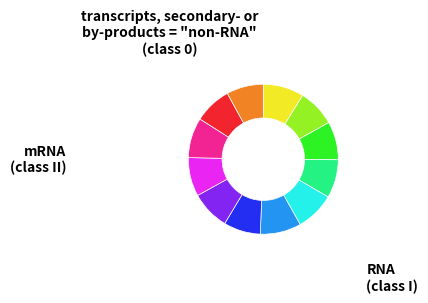

Is there any slice that represents more than half of the pie?

No